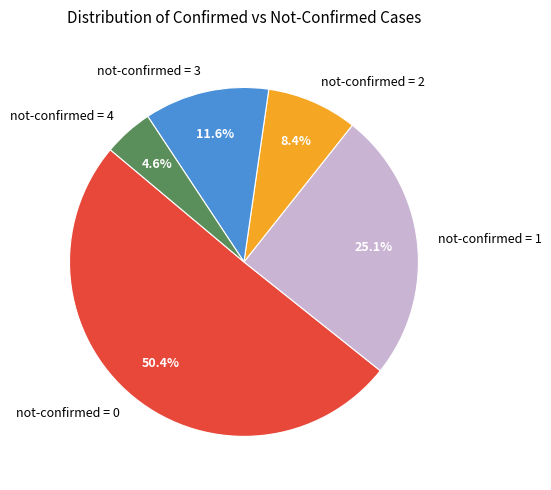

What percentage is NOT represented by not-confirmed = 3?

88.4%